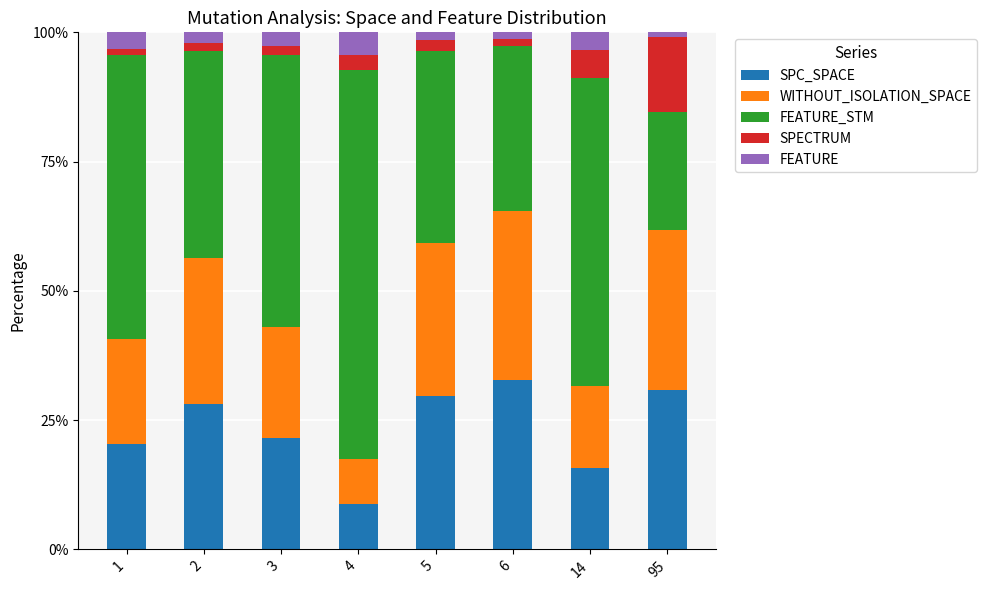

At which label is SPC_SPACE closest to 20?

1